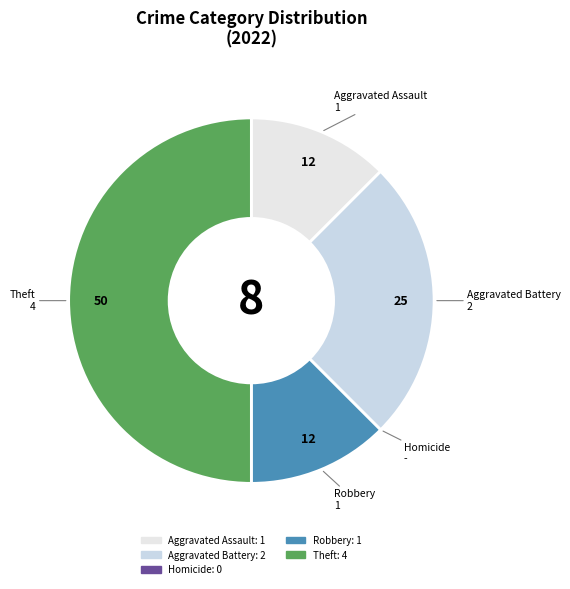

Which category has the biggest portion of the pie?

Theft